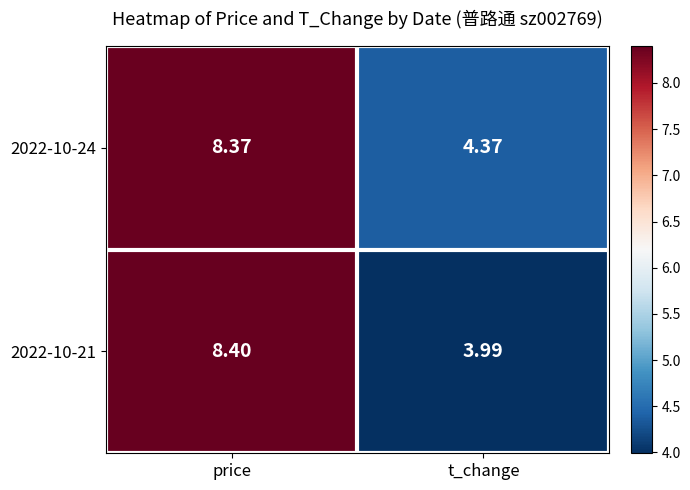

Rank the categories by 2022-10-24 value from lowest to highest.

t_change, price